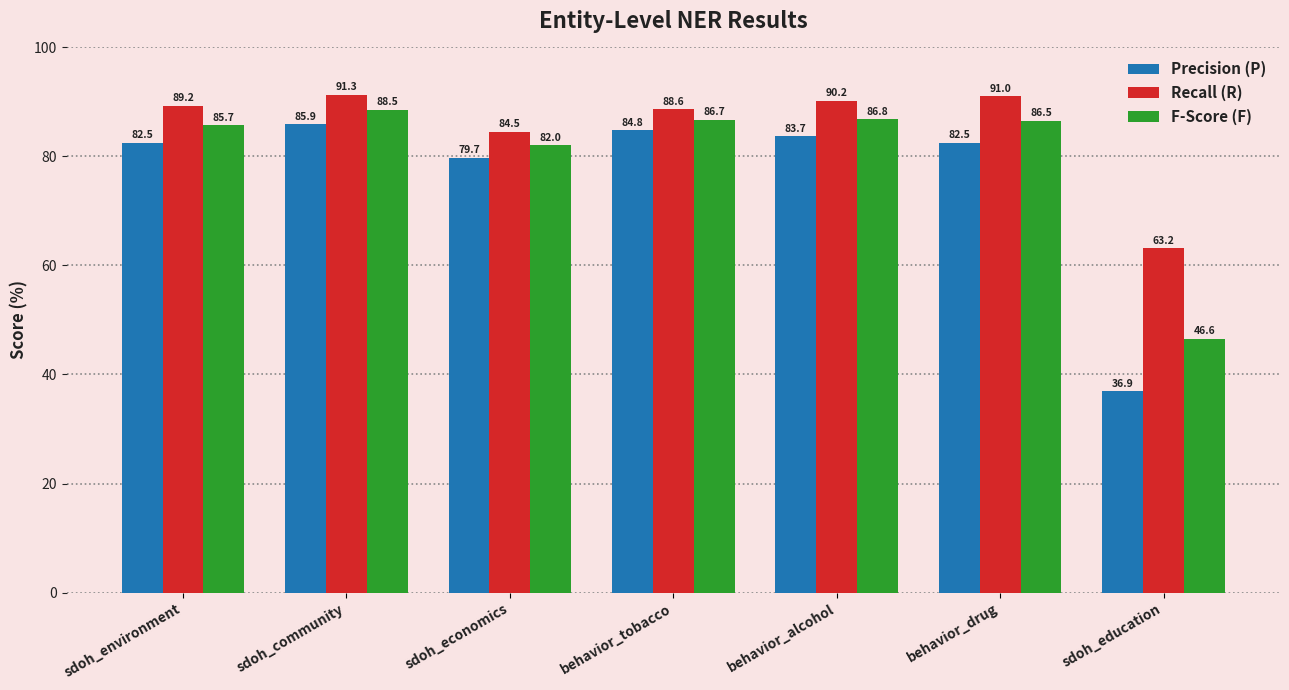

How many bars are there in each group?

3